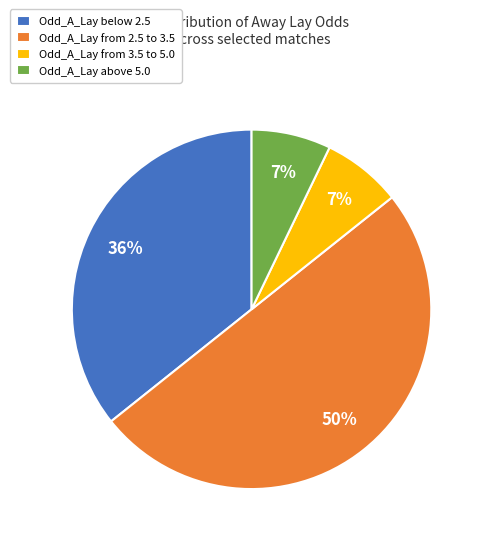

To the nearest percent, what portion does Odd_A_Lay from 3.5 to 5.0 represent?

7%